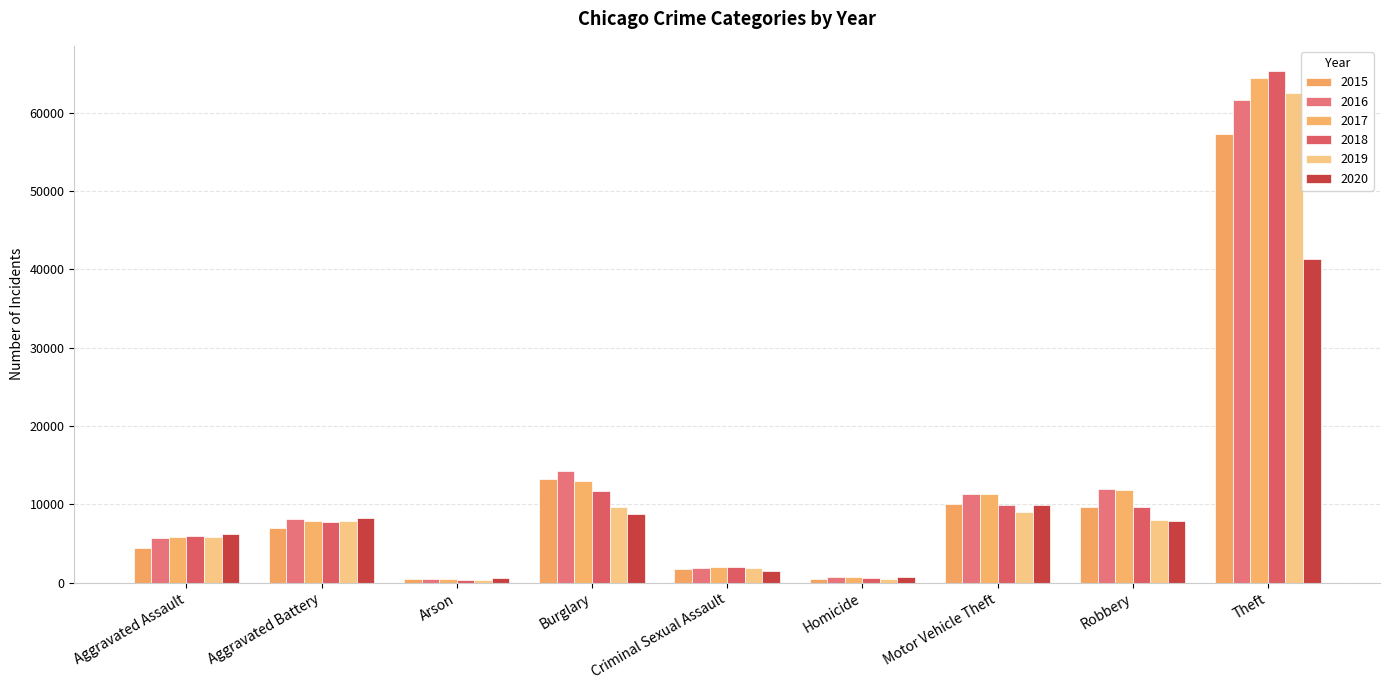

What is the approximate value of 2020 at Robbery, to the nearest 100?

7900